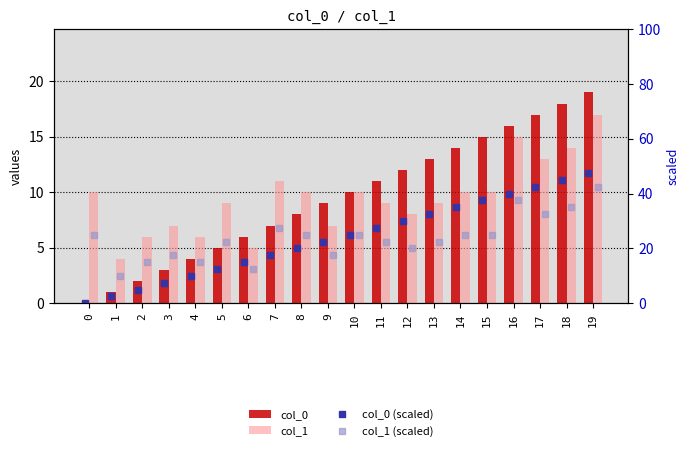

At which label is col_0 (scaled) closest to 23?

9